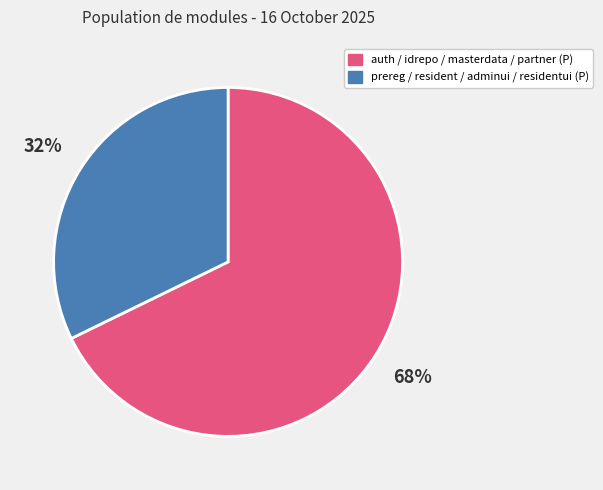

To the nearest percent, what is the difference between the largest and smallest slice percentages?

36%